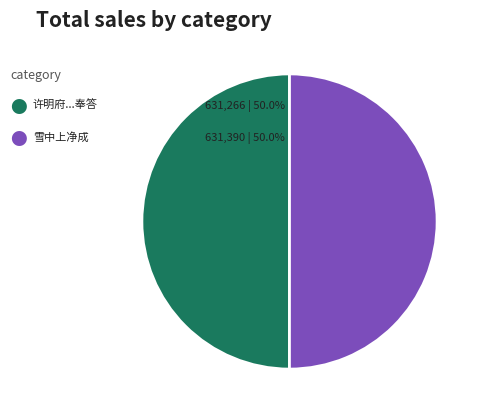

To the nearest percent, what is the average slice percentage?

50%